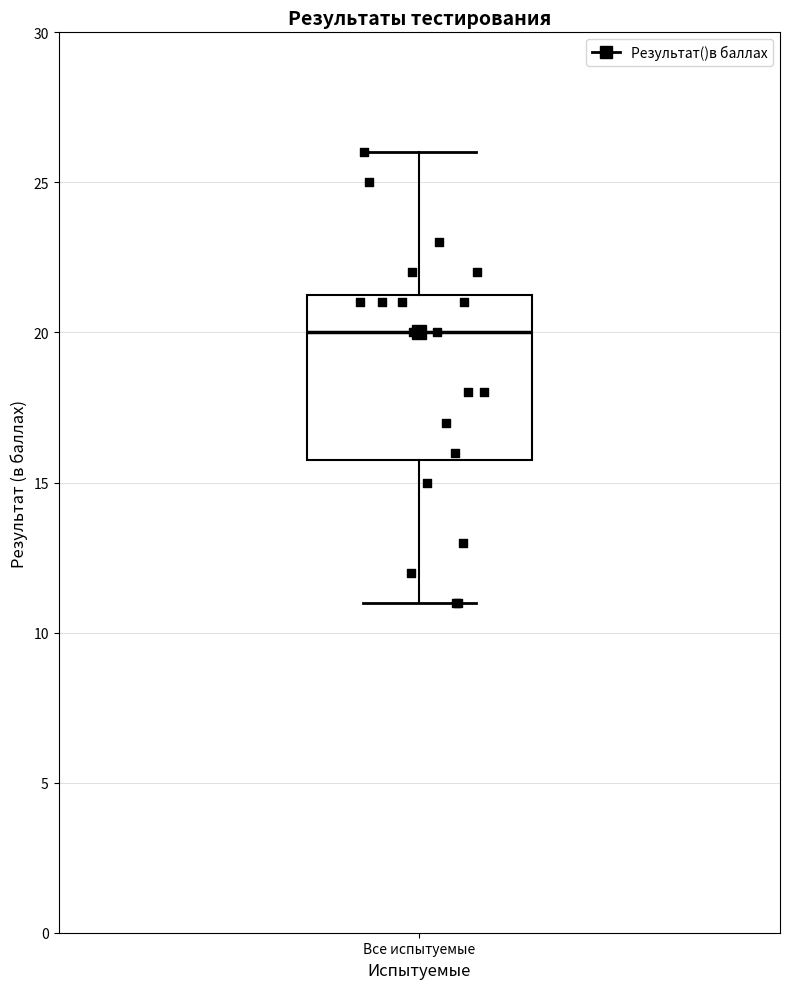

Where does the median line of the box for Все испытуемые sit on the y-axis? The values are not printed on the chart, so give them approximately, as read against the axis.

20.0